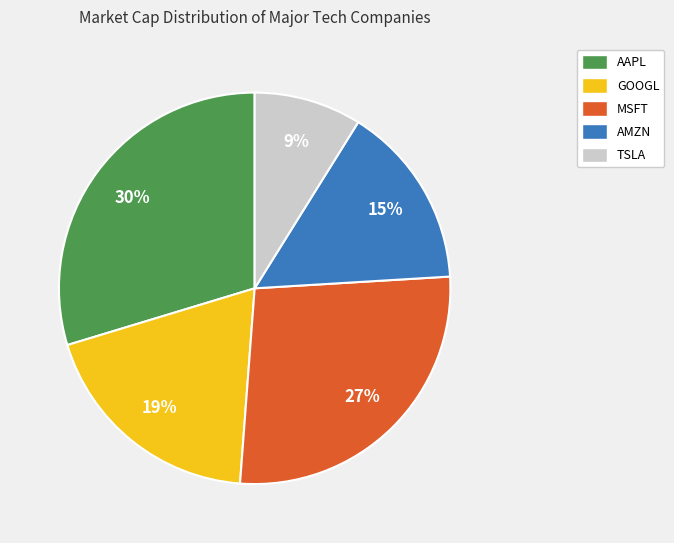

To the nearest percent, what is the average slice percentage?

20%